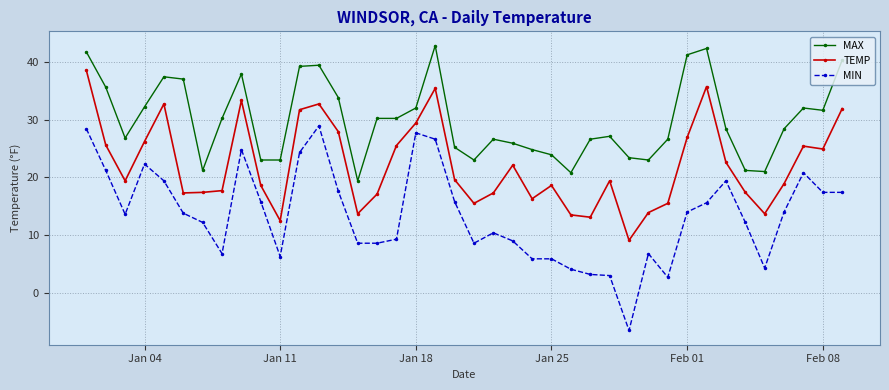

Is this an area chart (filled region under the line)?

No